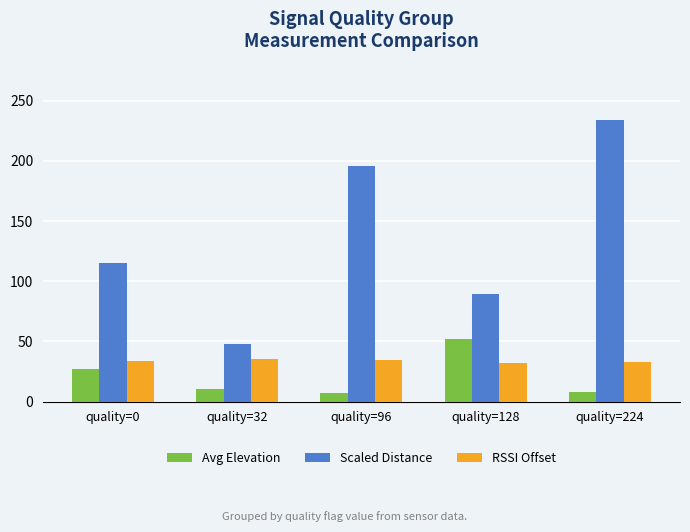

What is the difference between the highest and lowest values at quality=128?

57.0